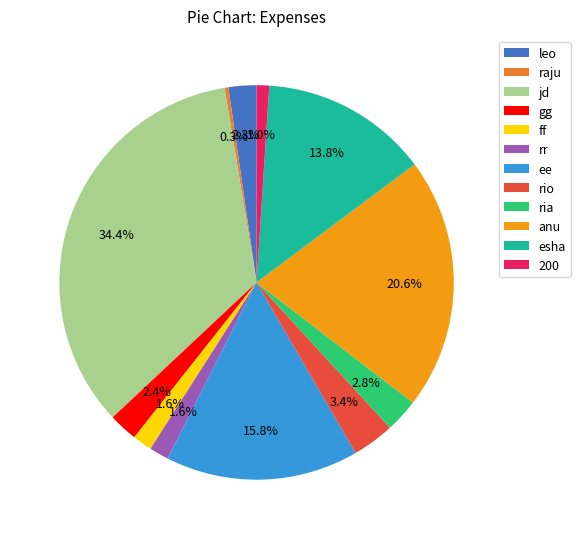

Does raju represent more than half of the total?

No